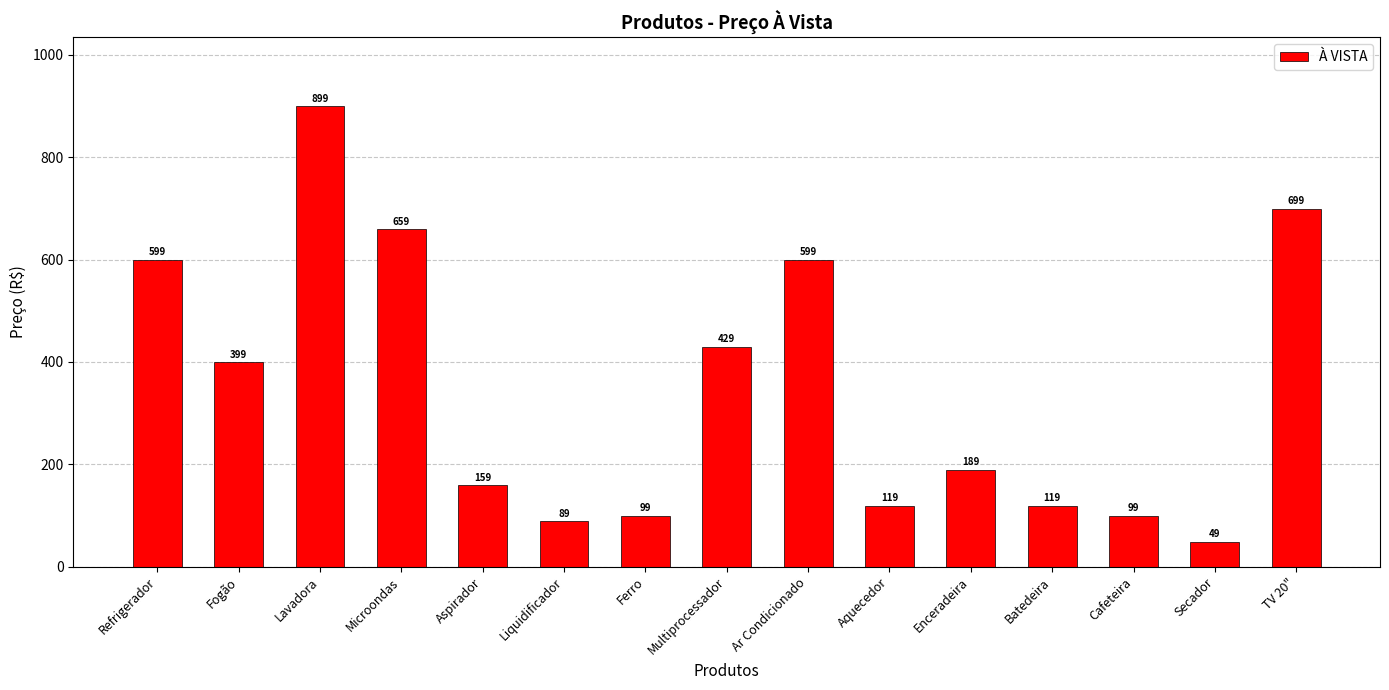

The value at Aspirador is 85. True or false?

False